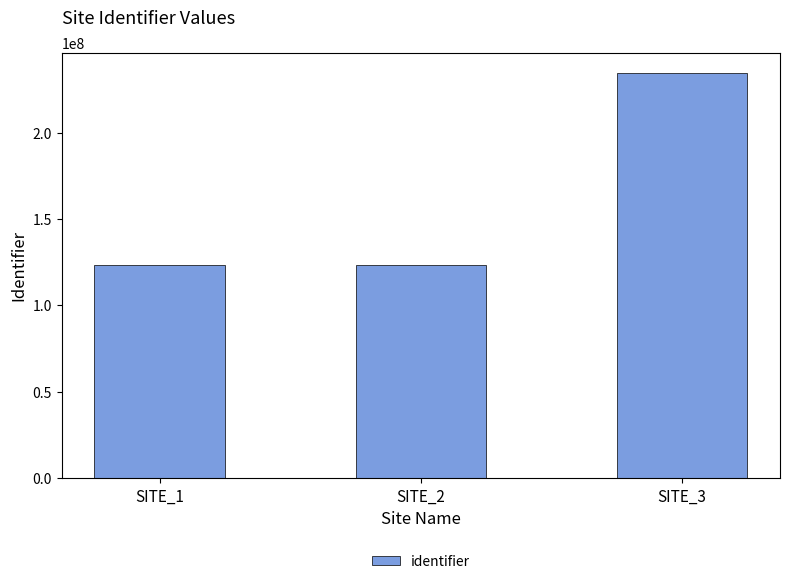

How many distinct data groups are displayed?

1